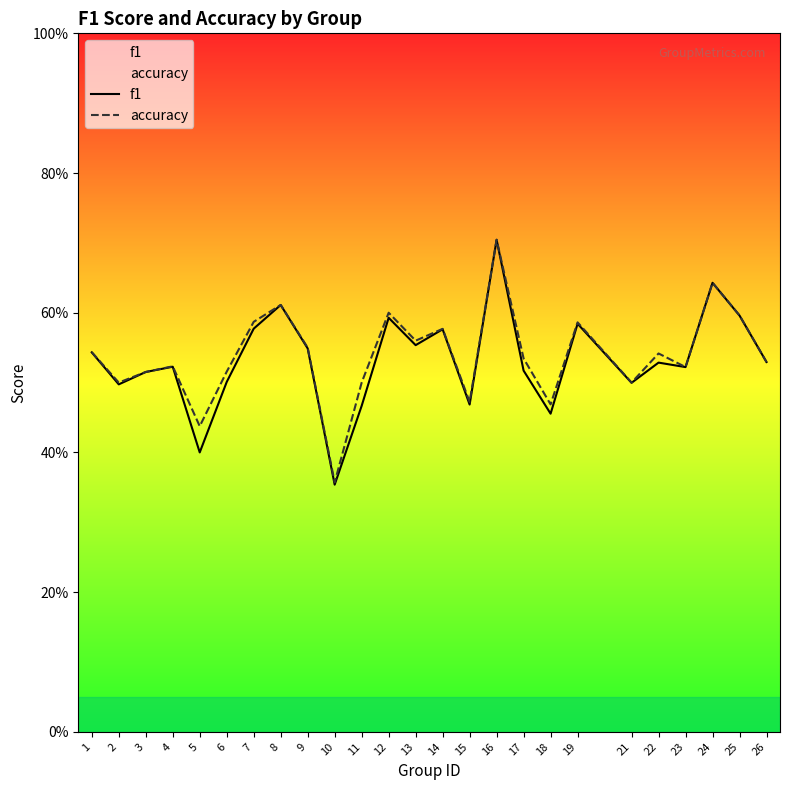

What is the total value across all series at 11?

1.0